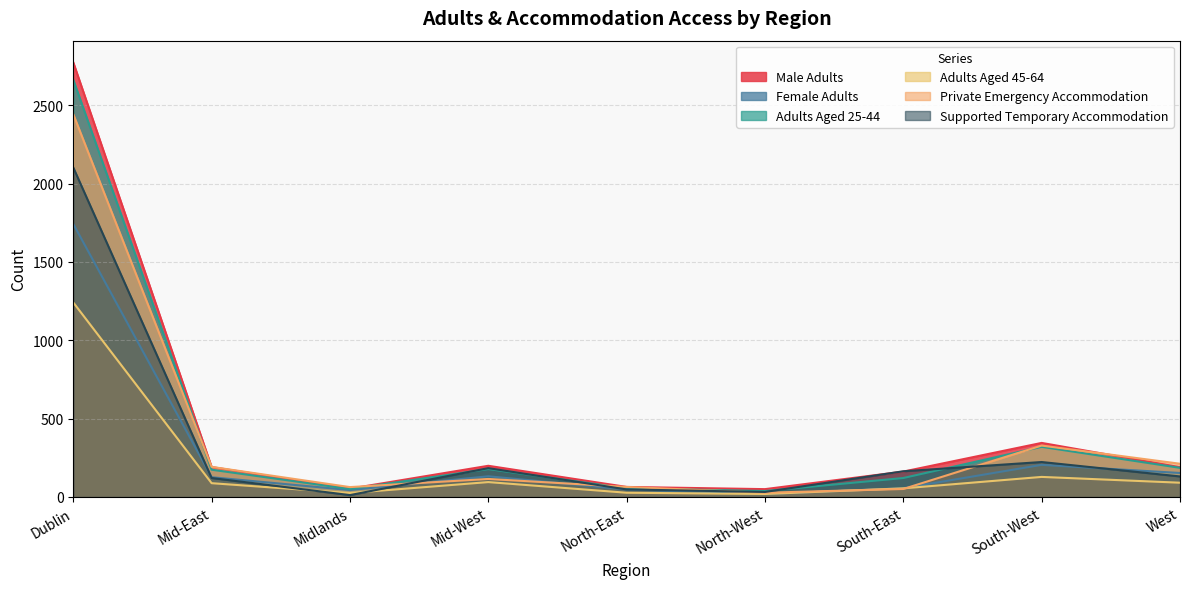

Reading left to right, extract all data points from this chart.

Male Adults: 2773	191	53	199	64	50	162	345	190
Female Adults: 1742	126	44	132	48	19	56	205	153
Adults Aged 25-44: 2662	174	51	178	55	38	121	320	186
Adults Aged 45-64: 1241	88	25	95	27	19	55	128	91
Private Emergency Accommodation: 2442	192	63	115	64	27	51	328	212
Supported Temporary Accommodation: 2102	121	12	184	48	32	164	223	131